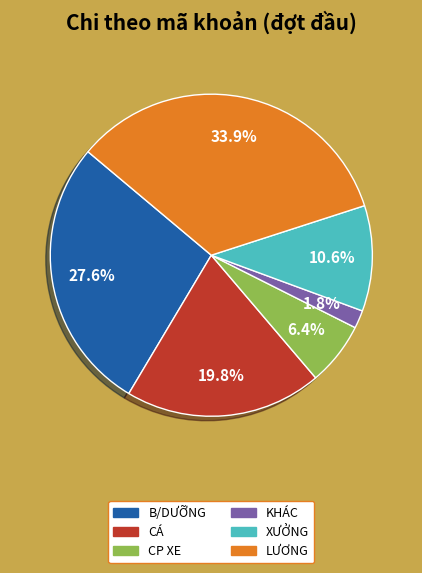

Is there a majority slice in this chart?

No